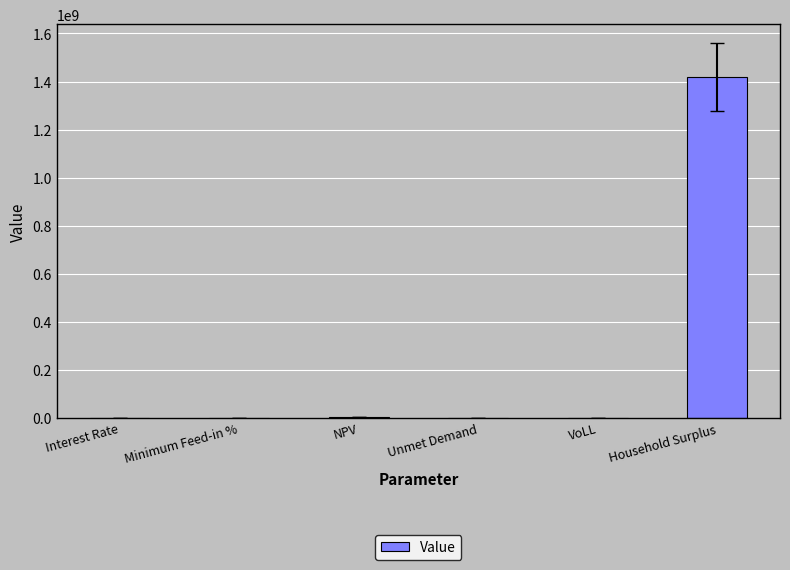

True or false: the data shows 0.1 at Interest Rate.

True